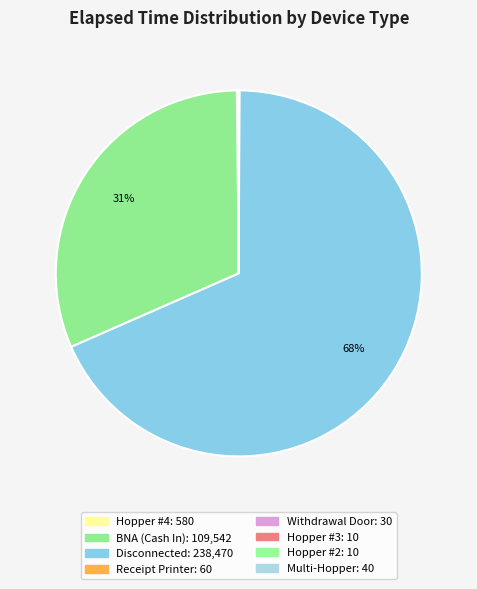

Which slice is the largest?

Disconnected (A0140074)